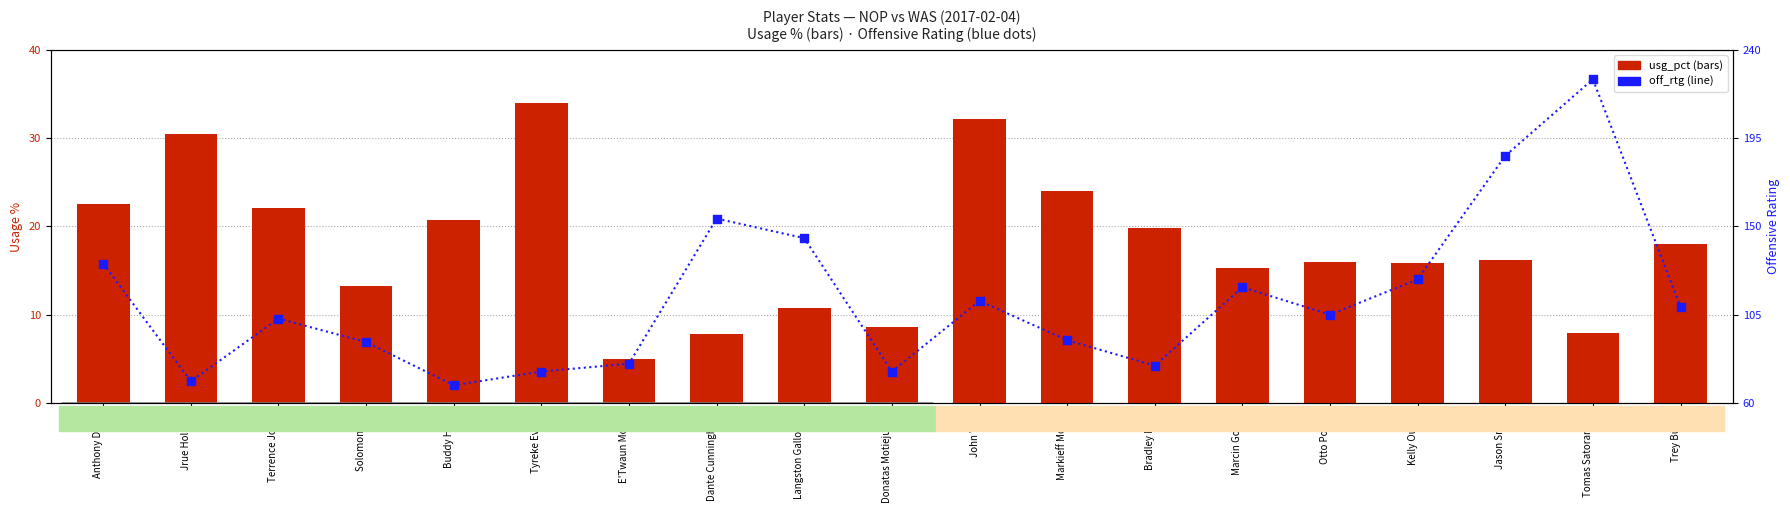

Which series has the widest spread of Y values?

off_rtg